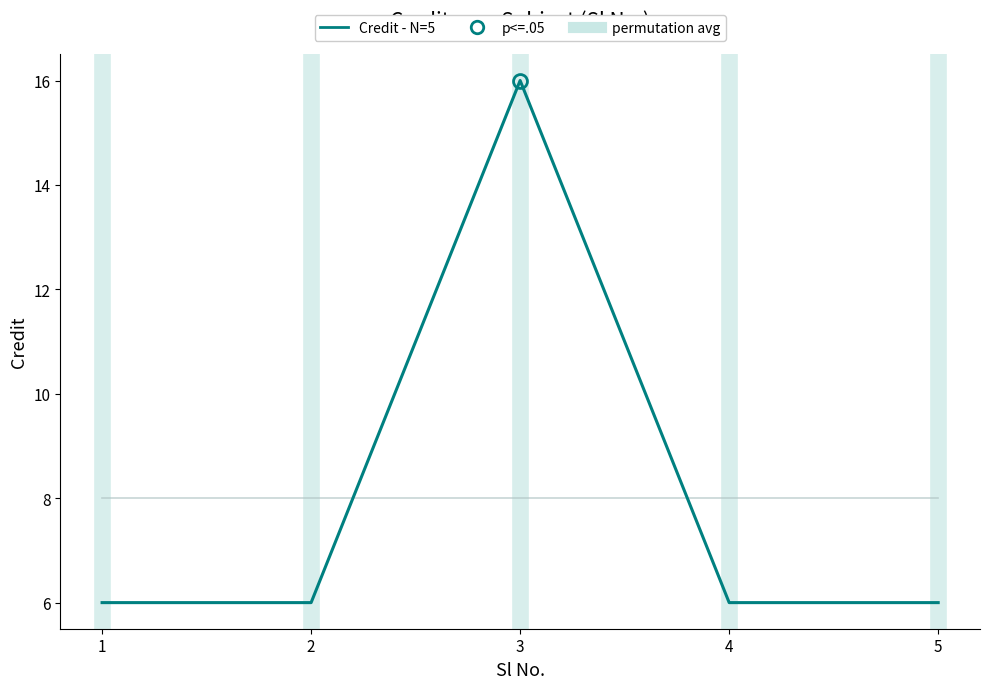

Reading right to left, list all the values displayed in this chart.

permutation avg: 5=8	4=8	3=8	2=8	1=8
Credit - N=5: 5=6	4=6	3=16	2=6	1=6